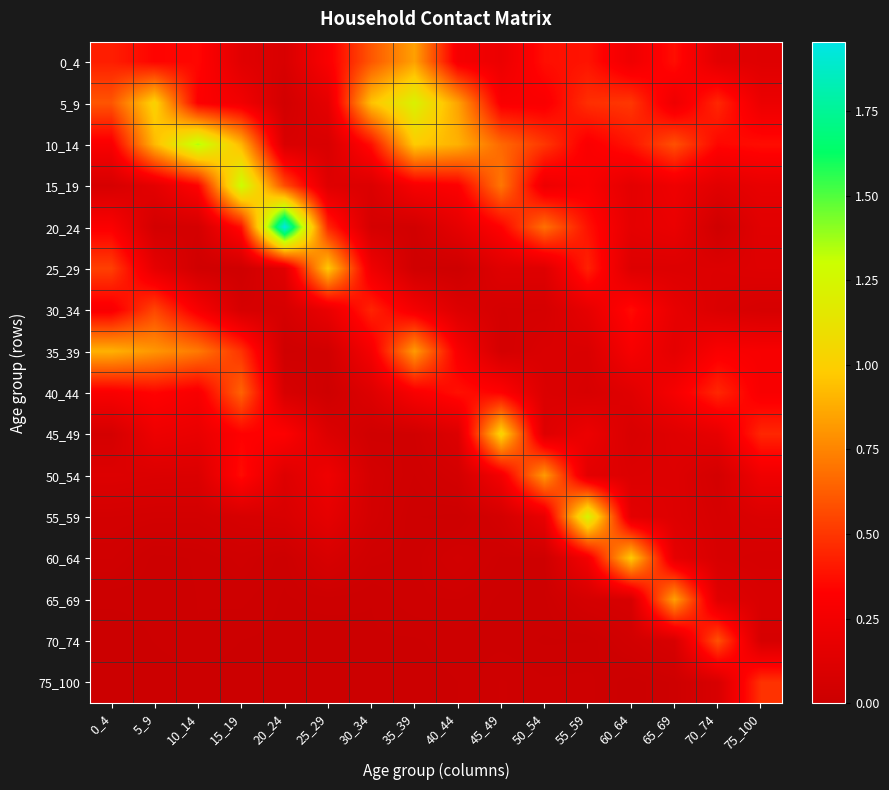

At 45_49, list the series in order from largest to smallest.

45_49, 15_19, 10_14, 20_24, 40_44, 5_9, 50_54, 0_4, 25_29, 30_34, 55_59, 35_39, 75_100, 60_64, 65_69, 70_74